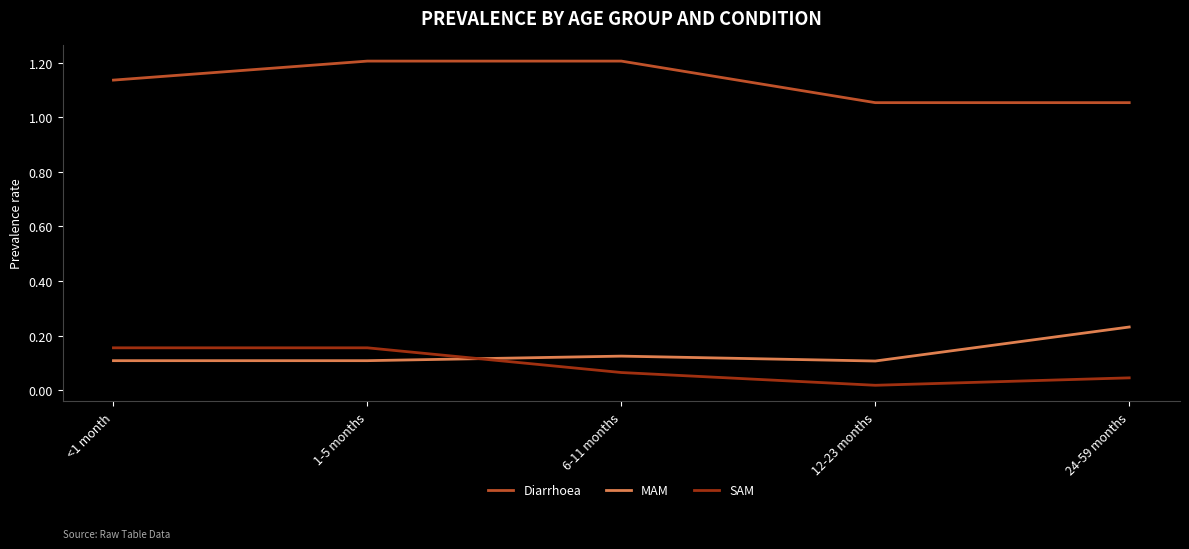

What position from the right is 6-11 months?

3